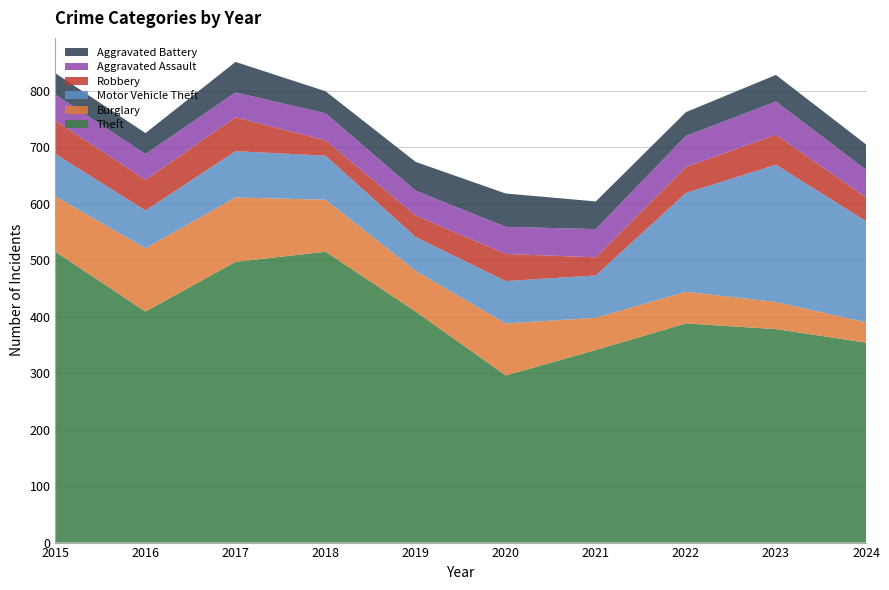

Reading left to right, extract all data points from this chart.

Theft: 515	409	497	515	409	296	341	388	378	354
Burglary: 98	112	114	92	72	92	57	56	48	36
Motor Vehicle Theft: 75	67	82	78	60	75	75	175	243	179
Robbery: 59	54	60	27	38	48	32	46	53	42
Aggravated Assault: 46	46	44	48	44	48	50	55	59	49
Aggravated Battery: 38	37	54	39	51	59	49	42	47	45